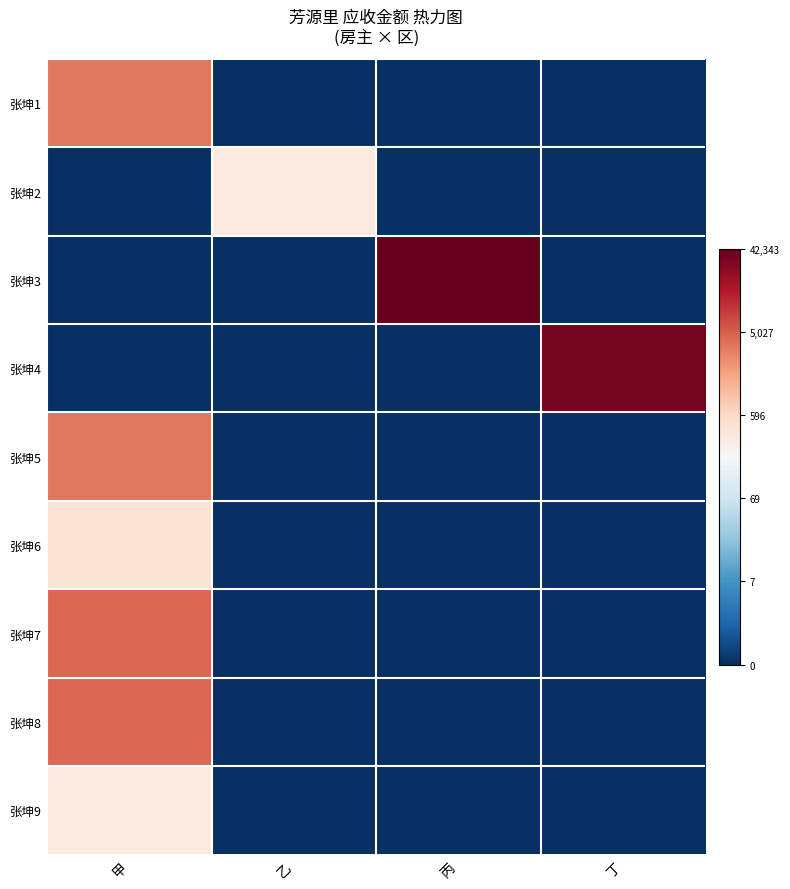

Which label corresponds to the largest value in the chart?

丙